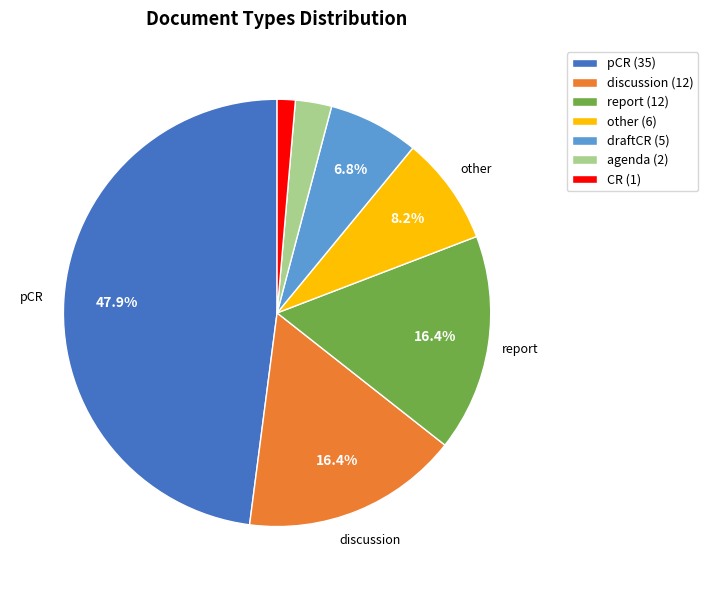

Does other account for over 50% of the chart?

No